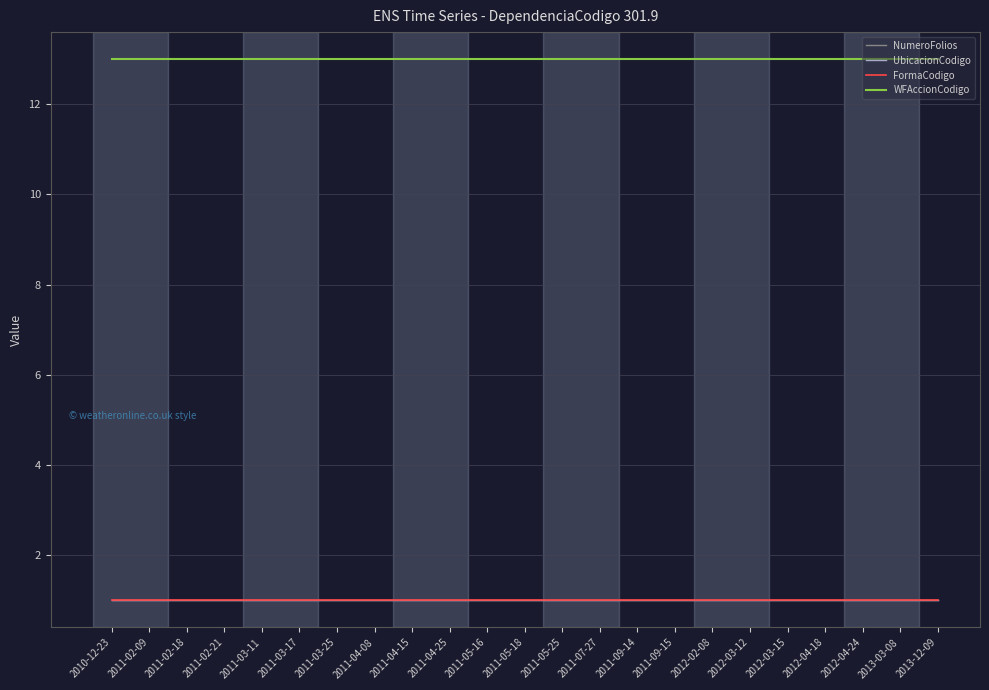

Is this an area chart (filled region under the line)?

No